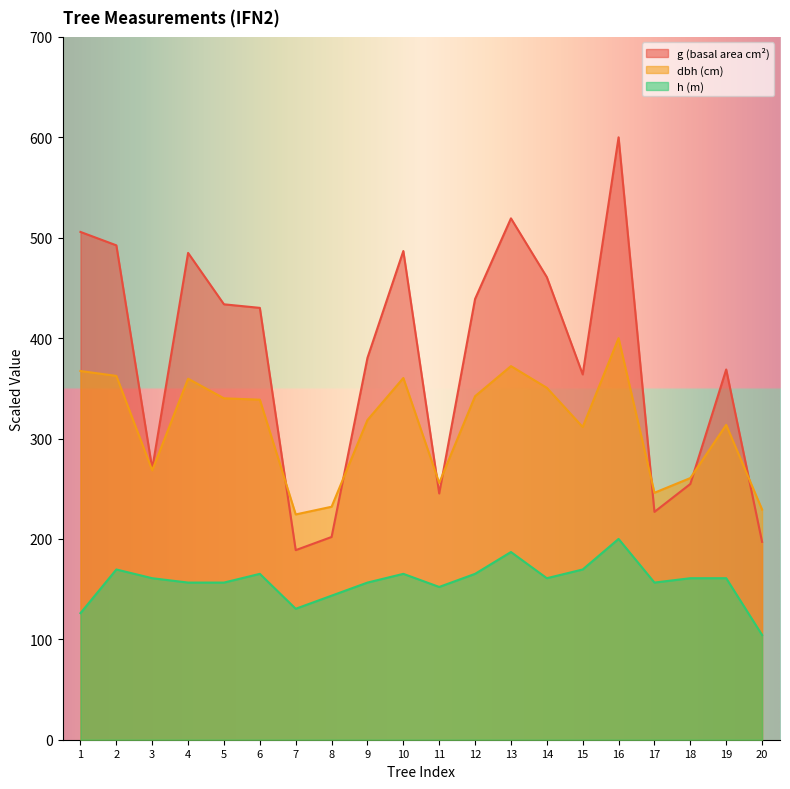

What is the total value across all series at 10?

1012.3